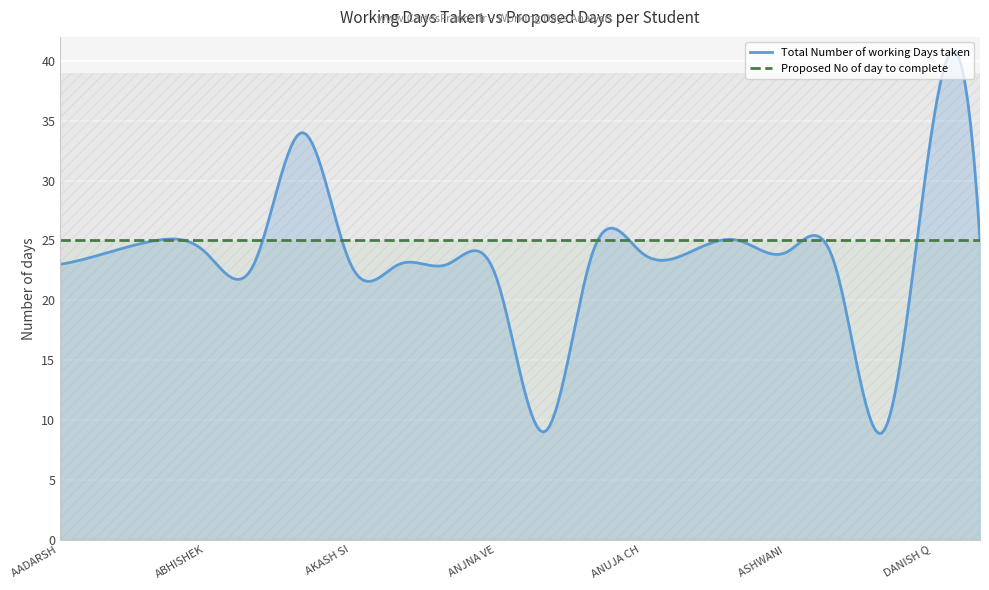

What is the minimum value for Proposed No of day to complete?

25.0